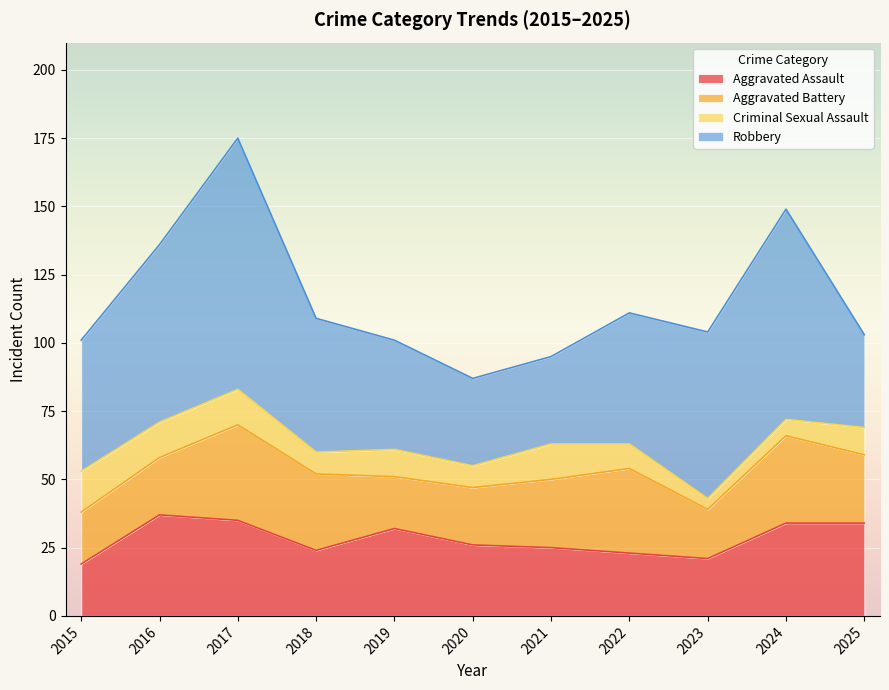

The value of Aggravated Battery at 2019 is 19. True or false?

True